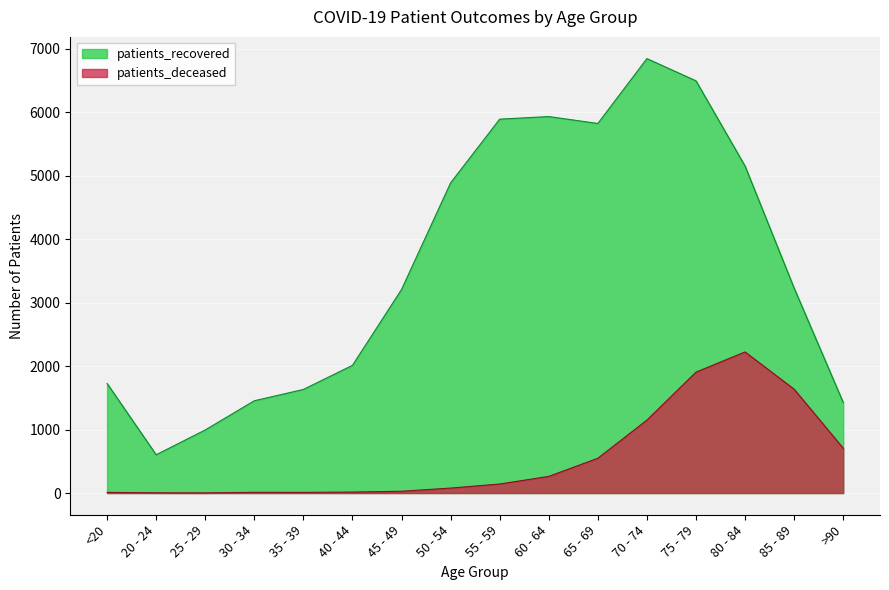

Reading left to right, extract all data points from this chart.

patients_recovered: <20=1726	20 - 24=603	25 - 29=994	30 - 34=1454	35 - 39=1632	40 - 44=2012	45 - 49=3207	50 - 54=4887	55 - 59=5891	60 - 64=5932	65 - 69=5823	70 - 74=6845	75 - 79=6495	80 - 84=5152	85 - 89=3228	>90=1427
patients_deceased: <20=10	20 - 24=3	25 - 29=2	30 - 34=11	35 - 39=10	40 - 44=15	45 - 49=28	50 - 54=78	55 - 59=142	60 - 64=262	65 - 69=548	70 - 74=1149	75 - 79=1905	80 - 84=2223	85 - 89=1636	>90=706